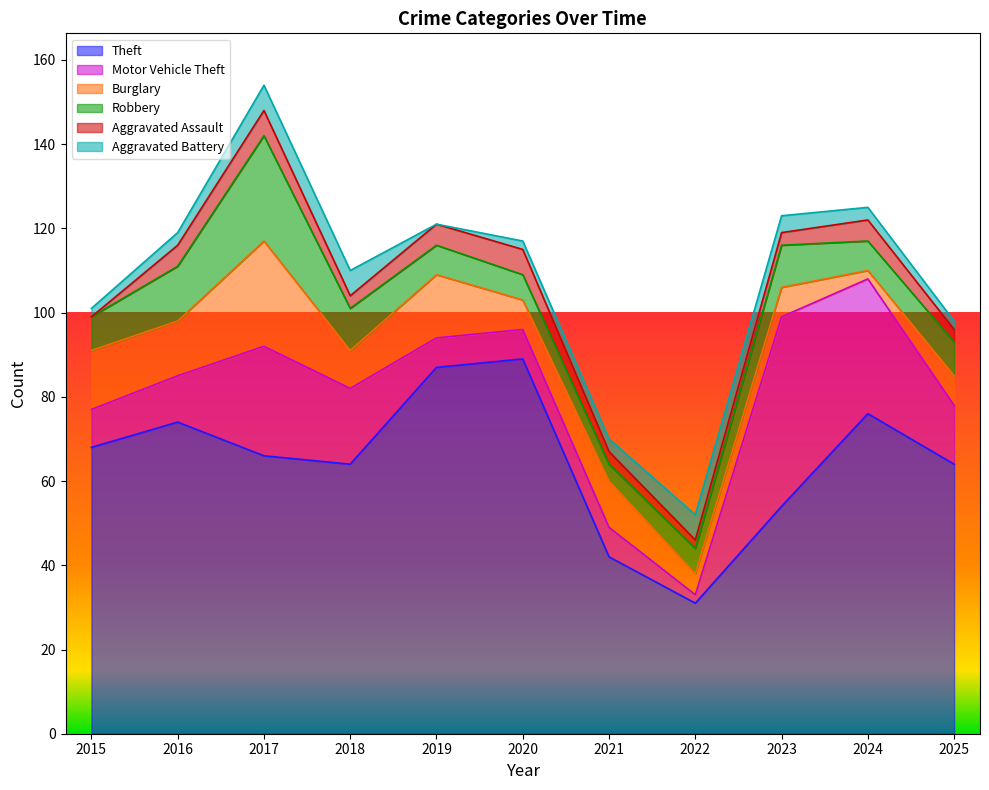

What is the minimum value for Theft?

31